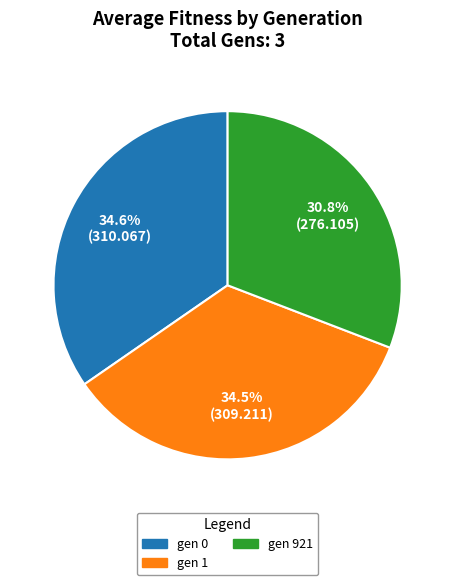

Combined, do gen 0 and gen 921 account for over 50%?

Yes